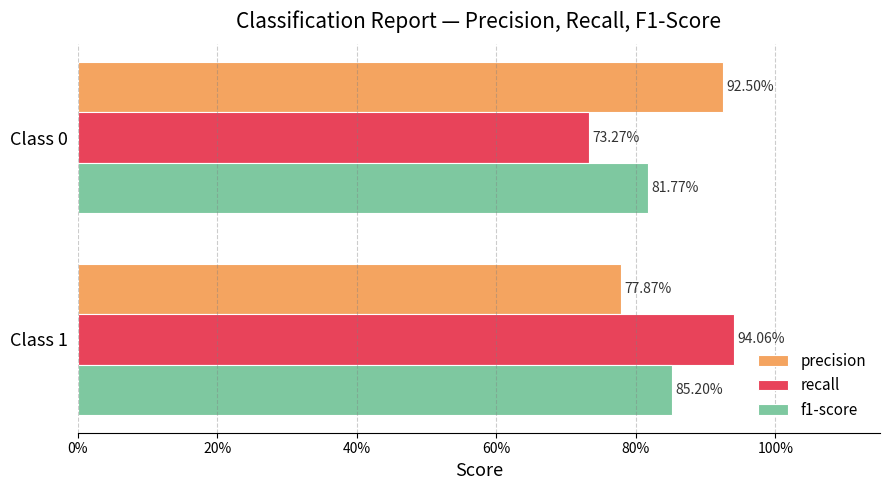

What are all the series names shown in the legend?

precision, recall, f1-score